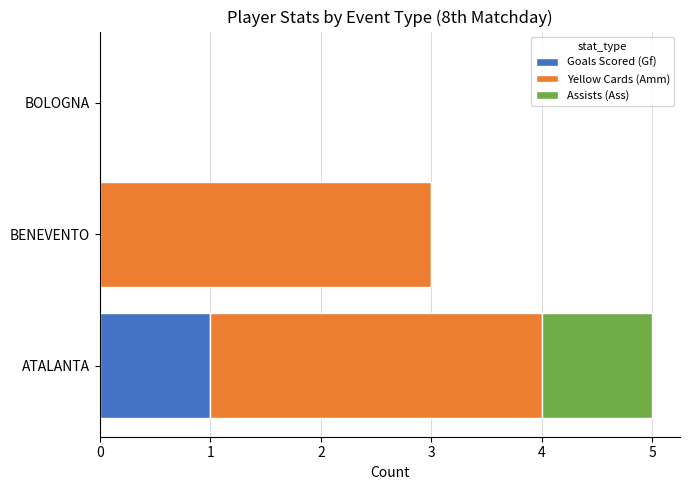

The value of Goals Scored (Gf) at BOLOGNA is 0. True or false?

True